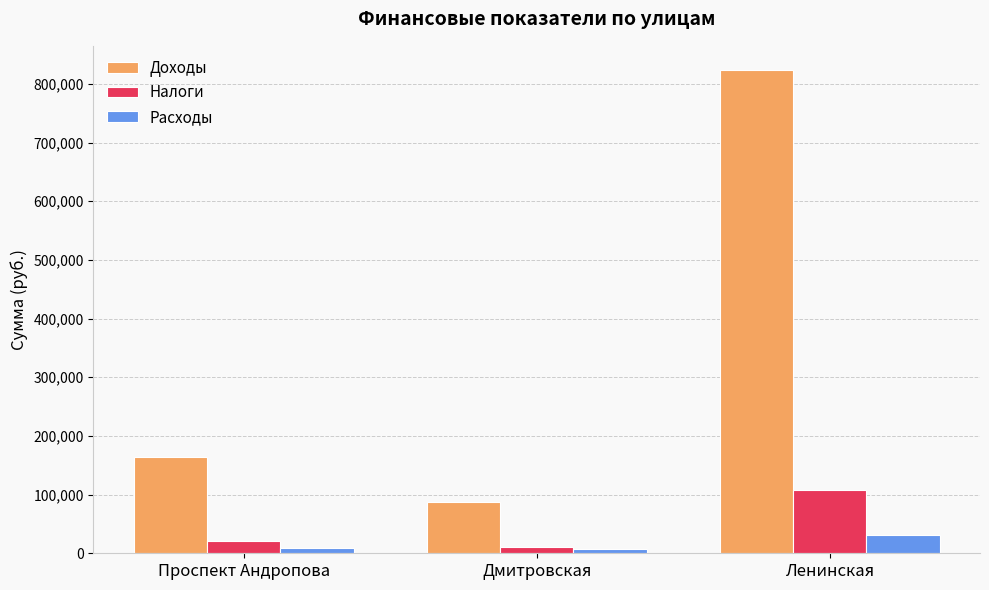

Which series has the largest range (max minus min)?

Доходы